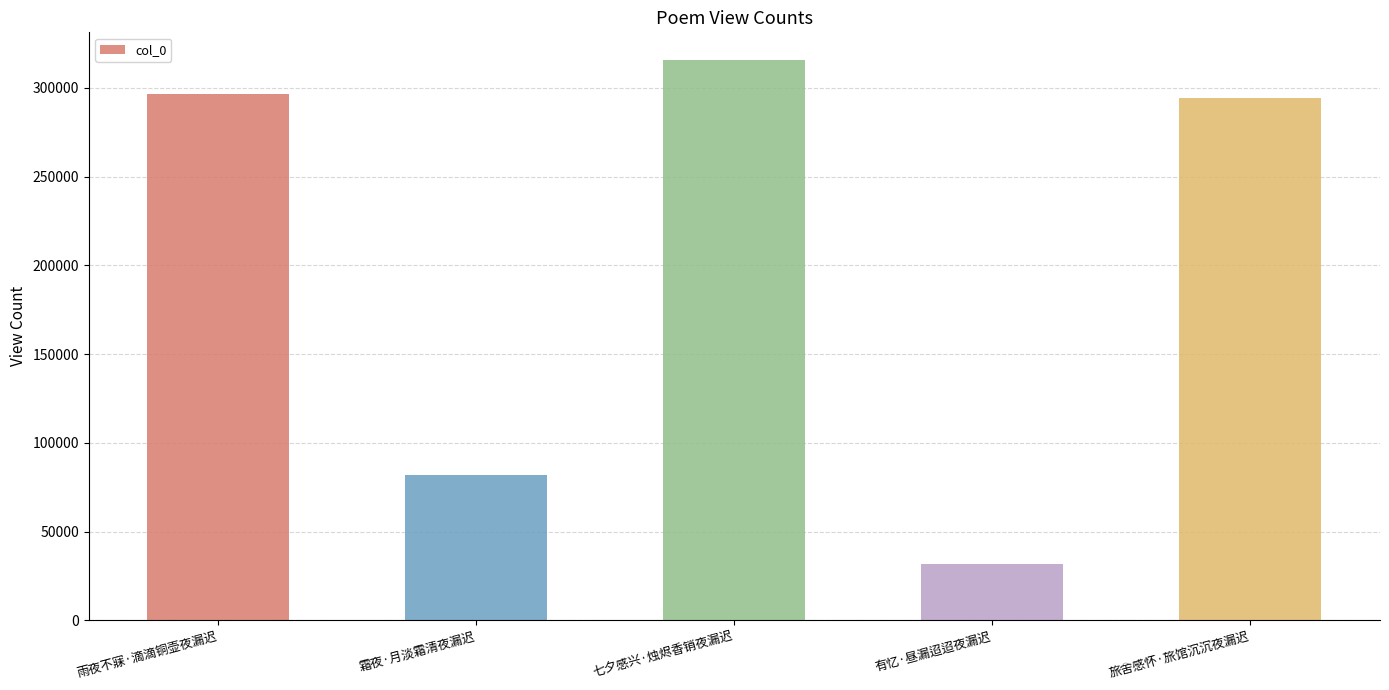

What is the label of the 3rd bar from the right?

七夕感兴·烛烬香销夜漏迟